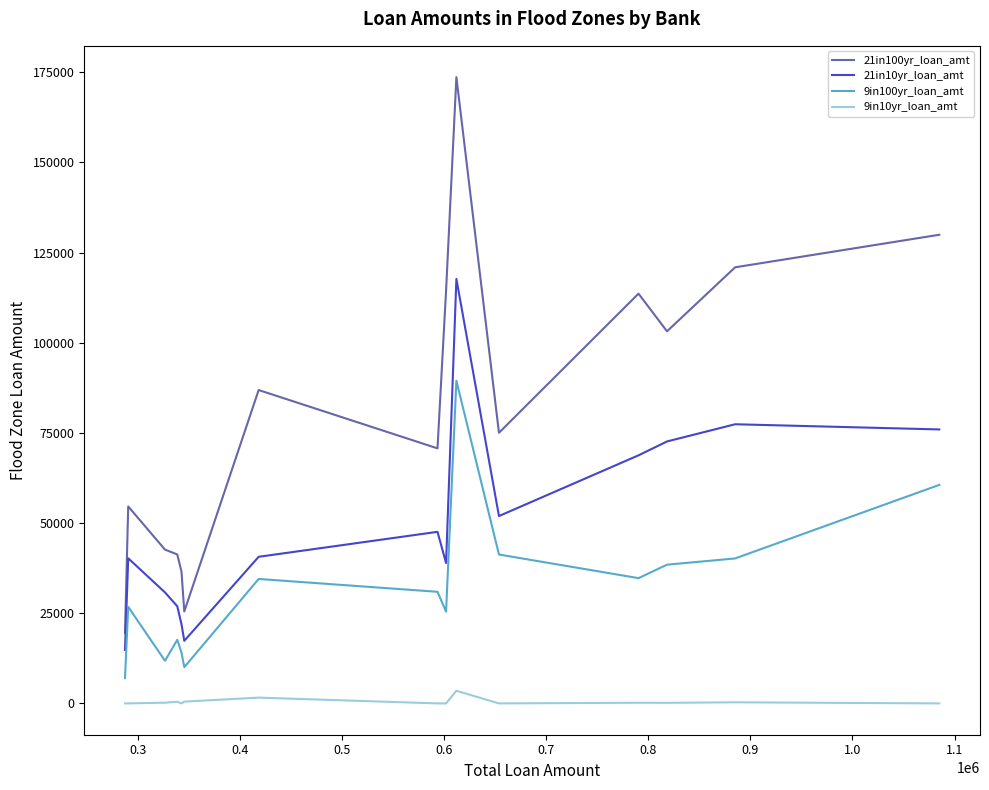

Rank the series by their maximum value, from lowest to highest.

9in10yr_loan_amt, 9in100yr_loan_amt, 21in10yr_loan_amt, 21in100yr_loan_amt